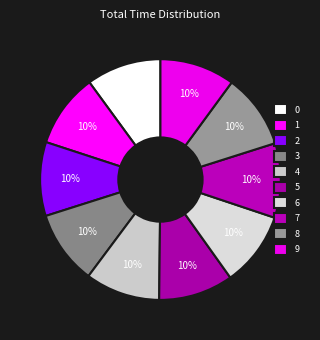

Is the sum of 5 and 3 greater than half?

No